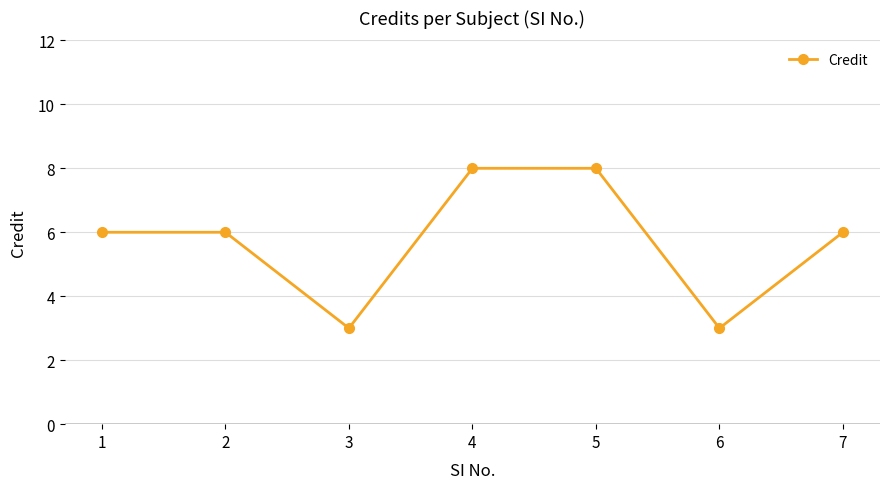

How many categories are shown in the chart?

7